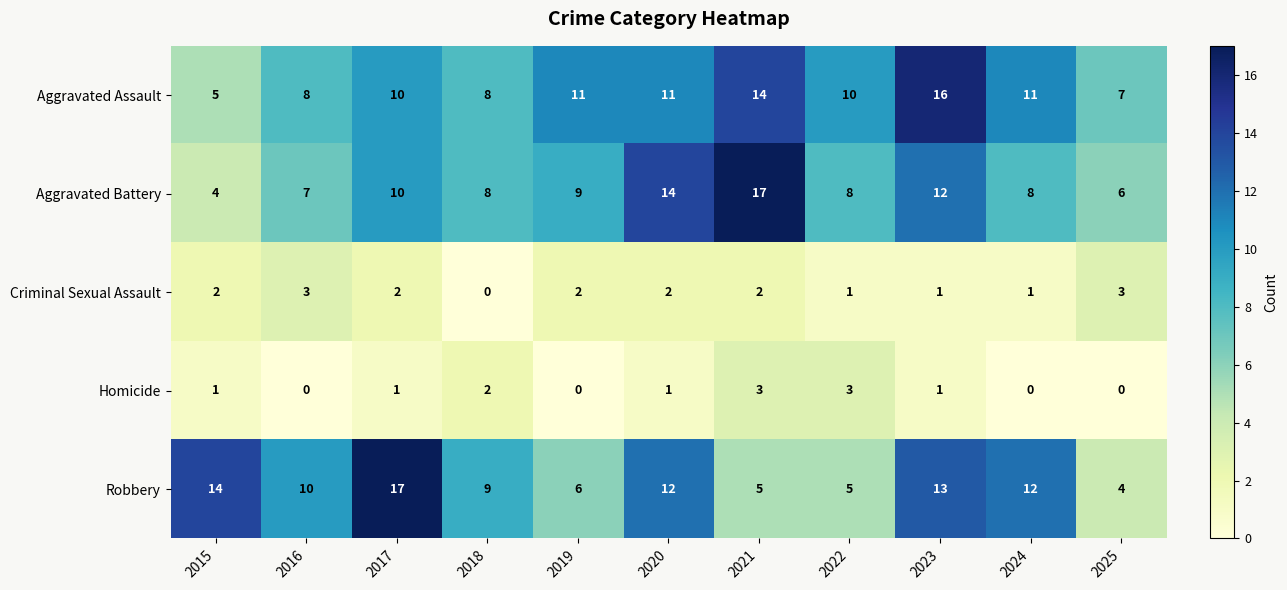

What is the difference between the highest and lowest values at 2022?

9